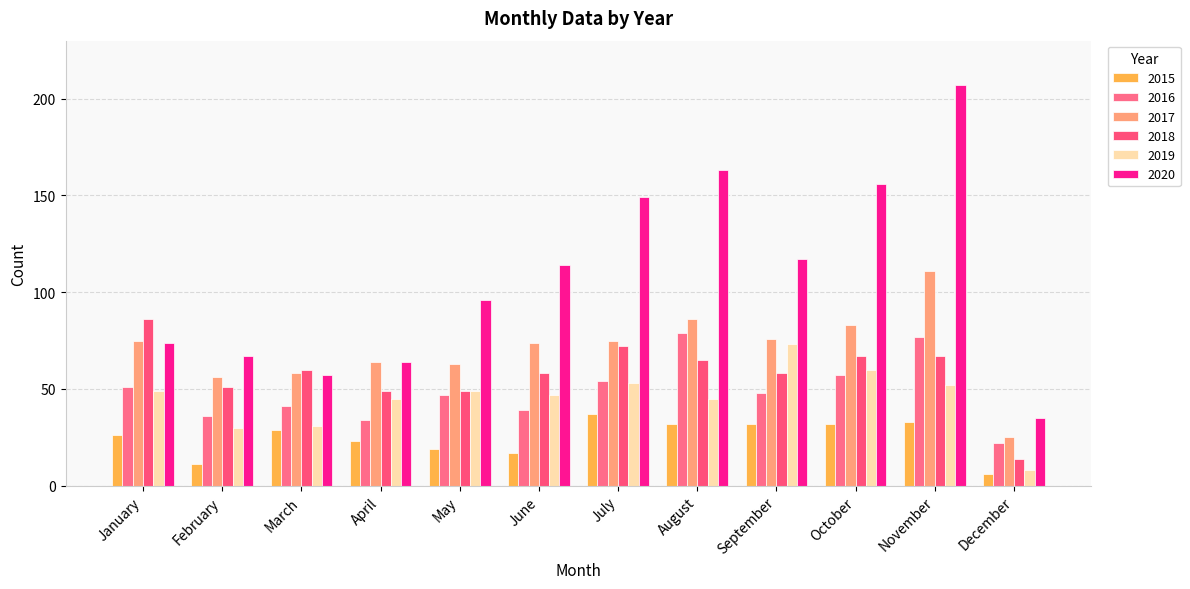

How many groups of bars are there?

12